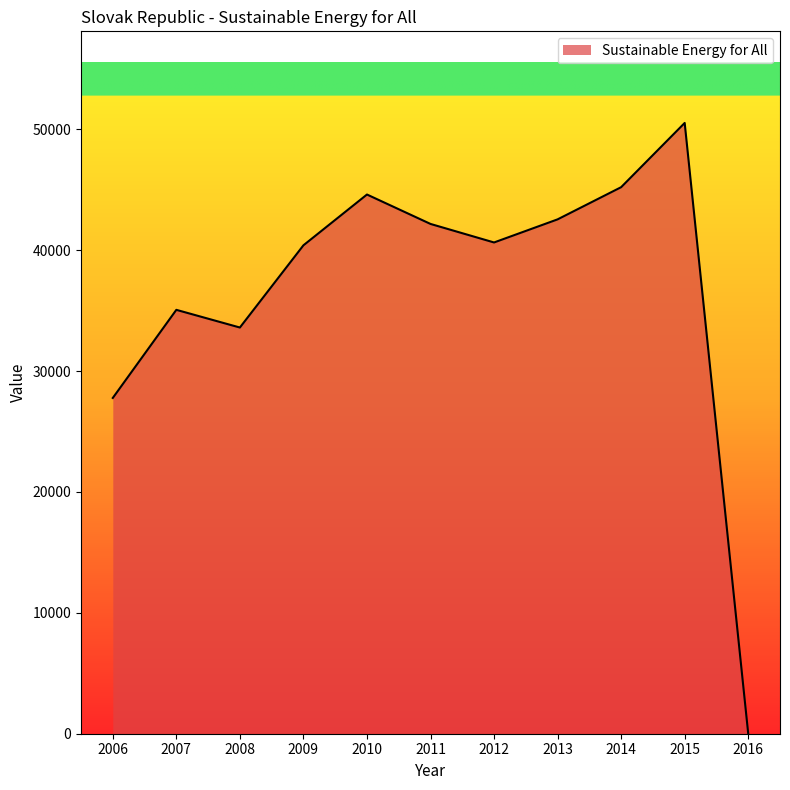

The chart shows a value of 42163.8 at 2011. True or false?

True